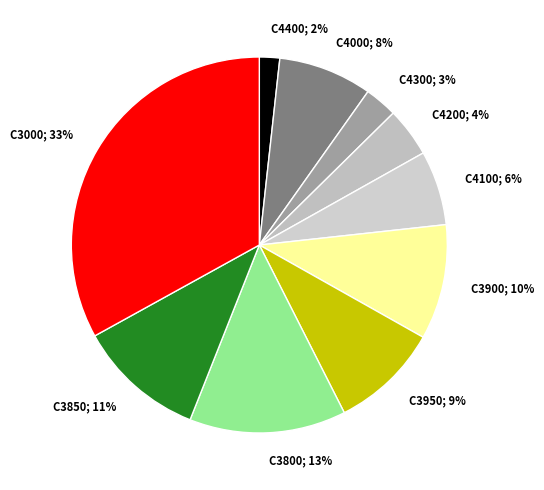

Which has a higher value, C4000; 8% or C4200; 4%?

C4000; 8%